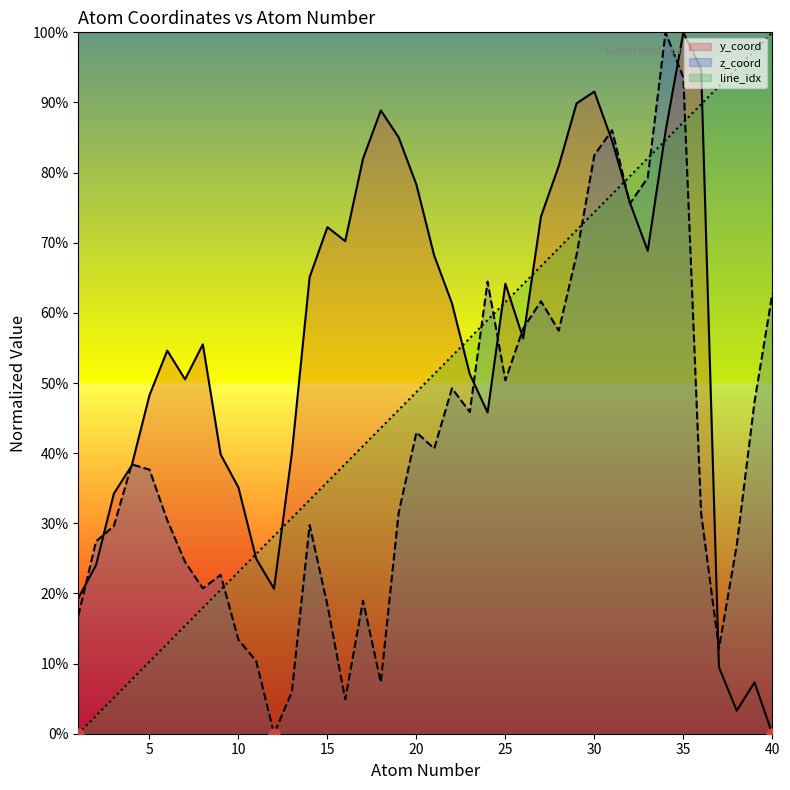

How many distinct data groups are displayed?

3